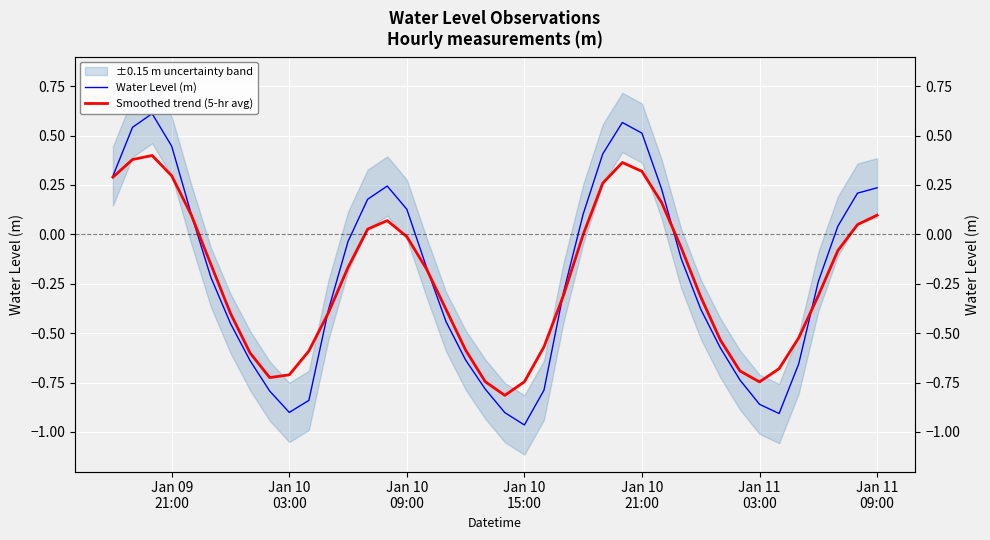

True or false: Water Level (m) and Smoothed trend (5-hr avg) intersect in this chart.

True